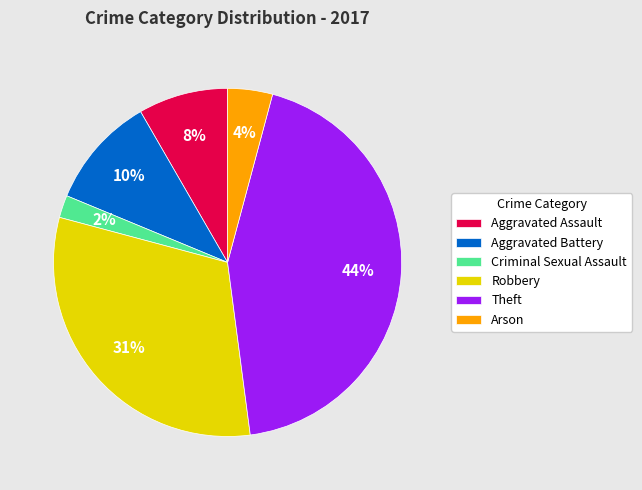

Rank the categories by value from highest to lowest.

Theft, Robbery, Aggravated Battery, Aggravated Assault, Arson, Criminal Sexual Assault